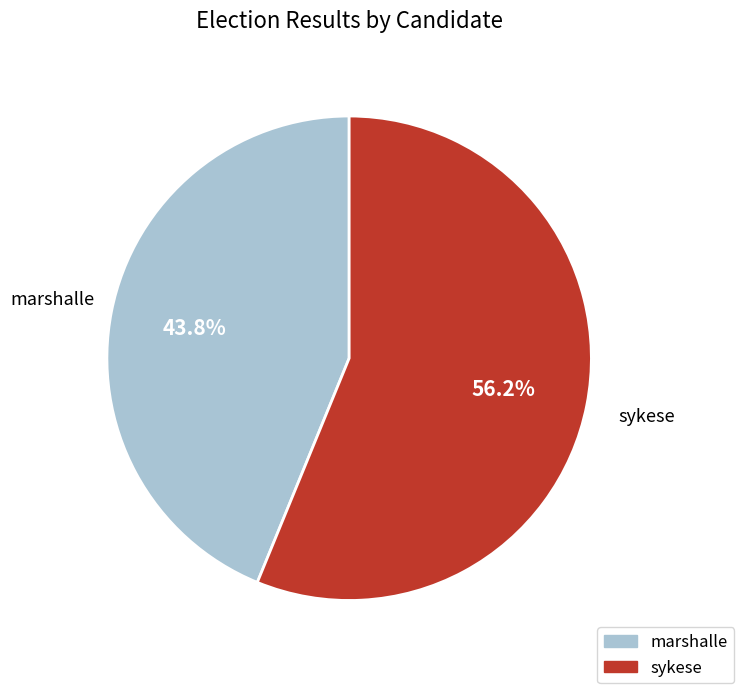

Which category accounts for the majority?

sykese